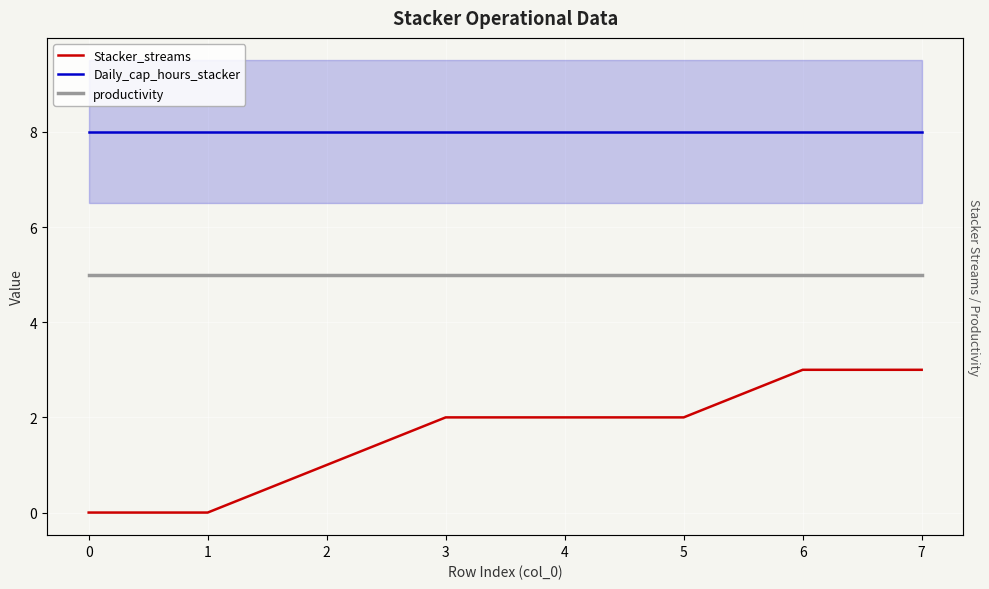

Reading left to right, extract all data points from this chart.

Stacker_streams: 0	0	1	2	2	2	3	3
Daily_cap_hours_stacker: 8	8	8	8	8	8	8	8
productivity: 5	5	5	5	5	5	5	5